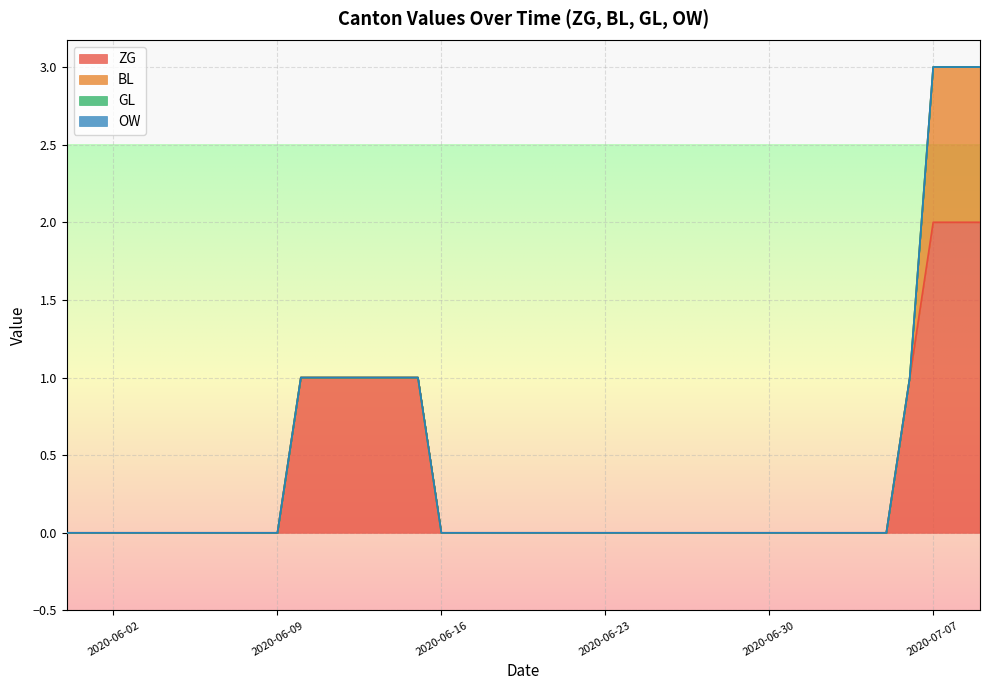

Does the chart display data point markers on the line(s)?

No